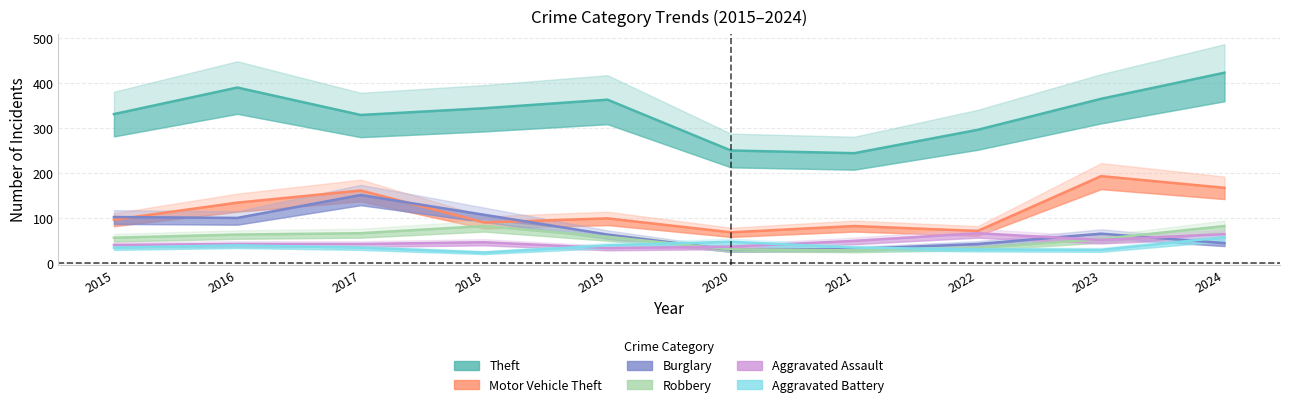

In Aggravated Assault, how many points are lower than both neighbors (excluding endpoints)?

2